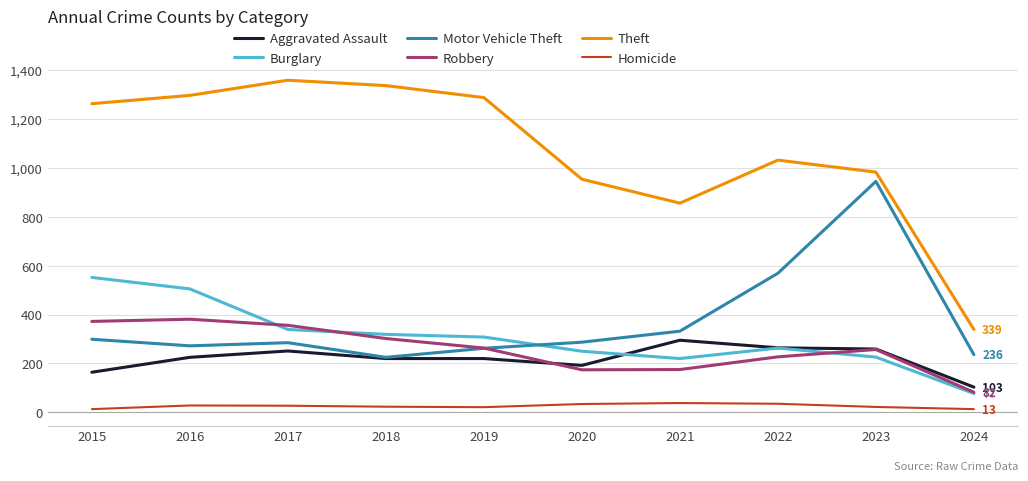

What is the approximate value of Motor Vehicle Theft at 2017, to the nearest 50?

300